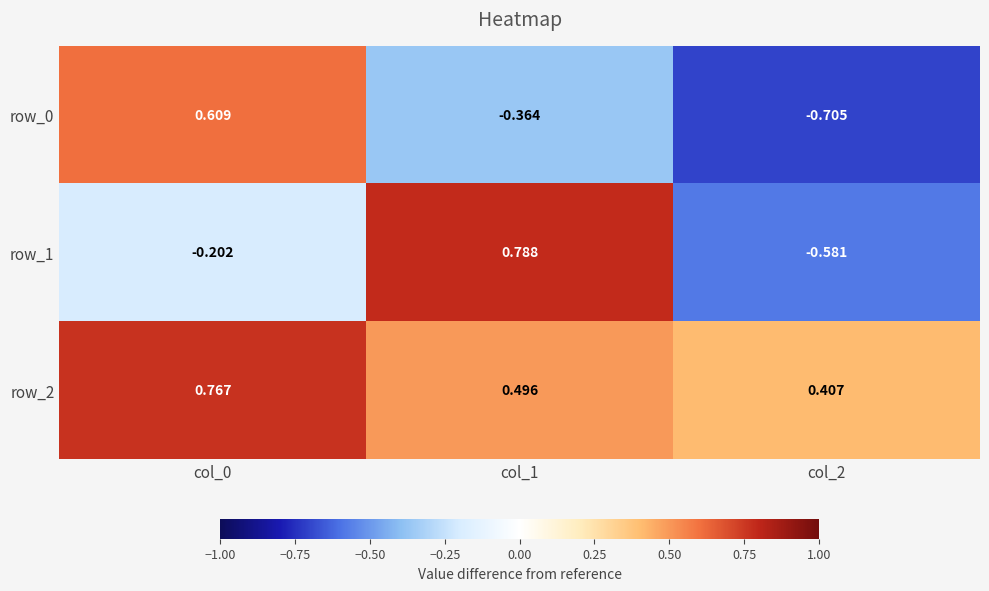

How many values in the row_1 series are below 0?

2